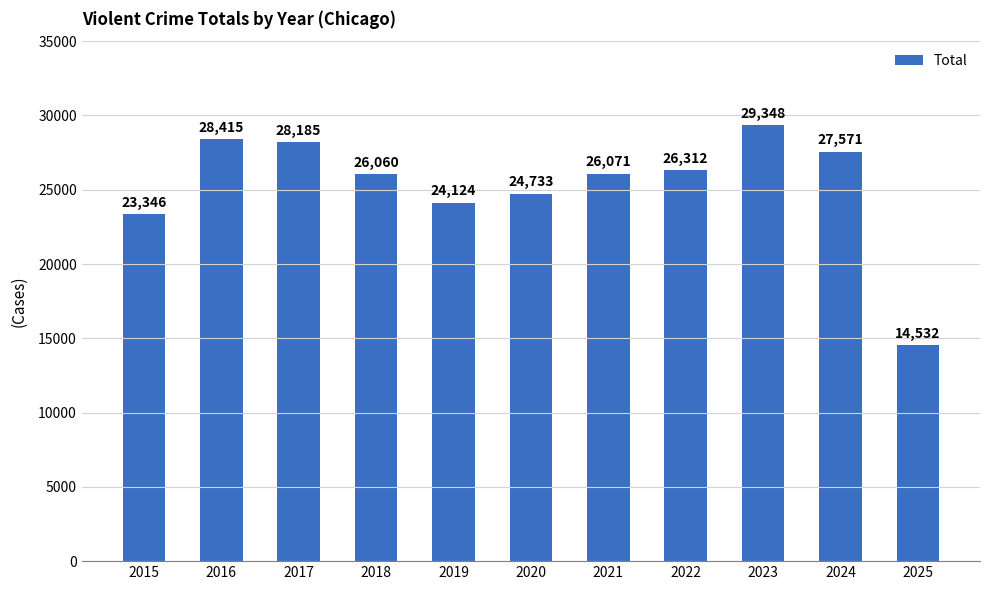

What is the value of the 5th bar from the left?

24124